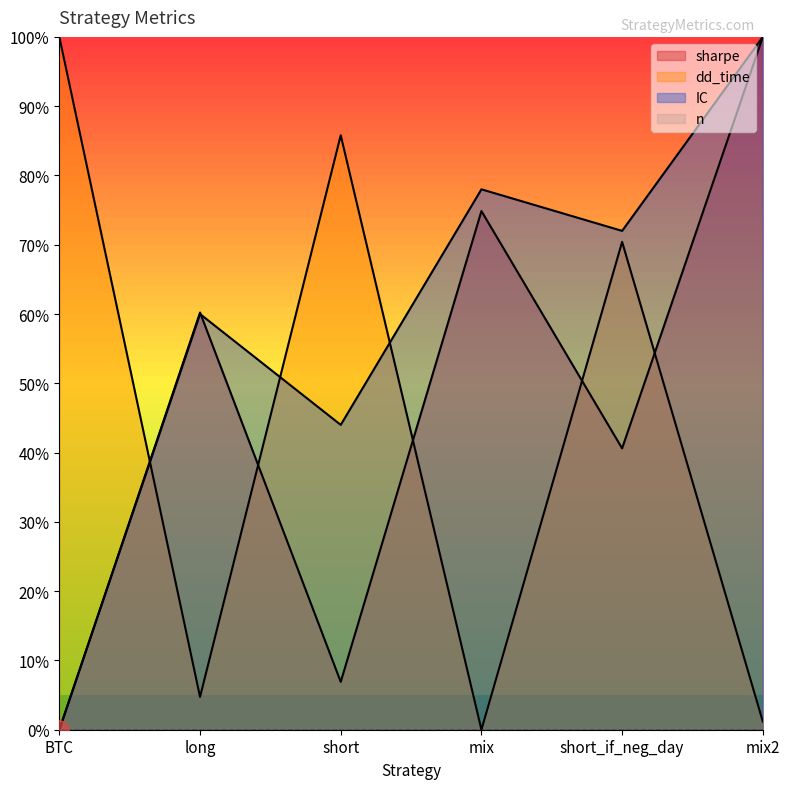

Is it true that IC equals 0.6 at mix2?

False